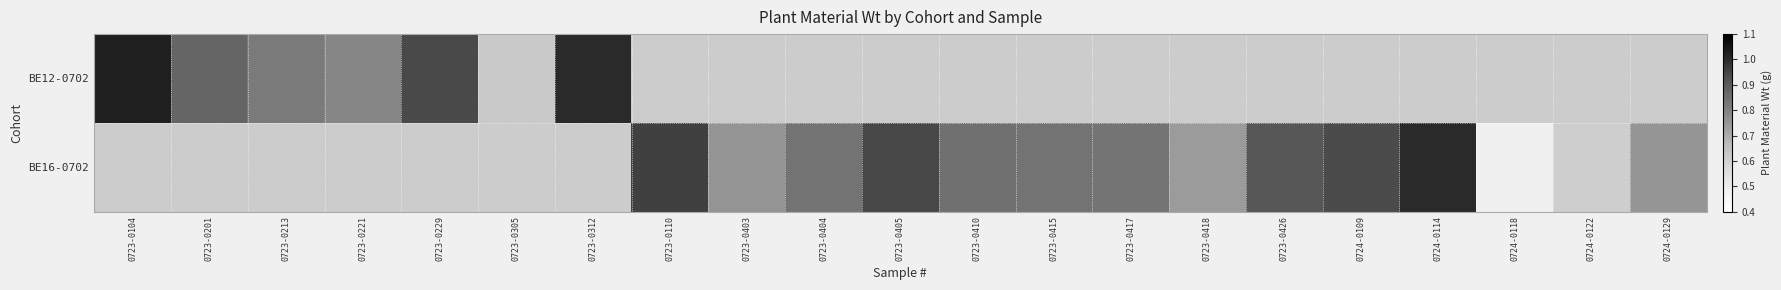

How many positive values does the BE12-0702 series have?

7